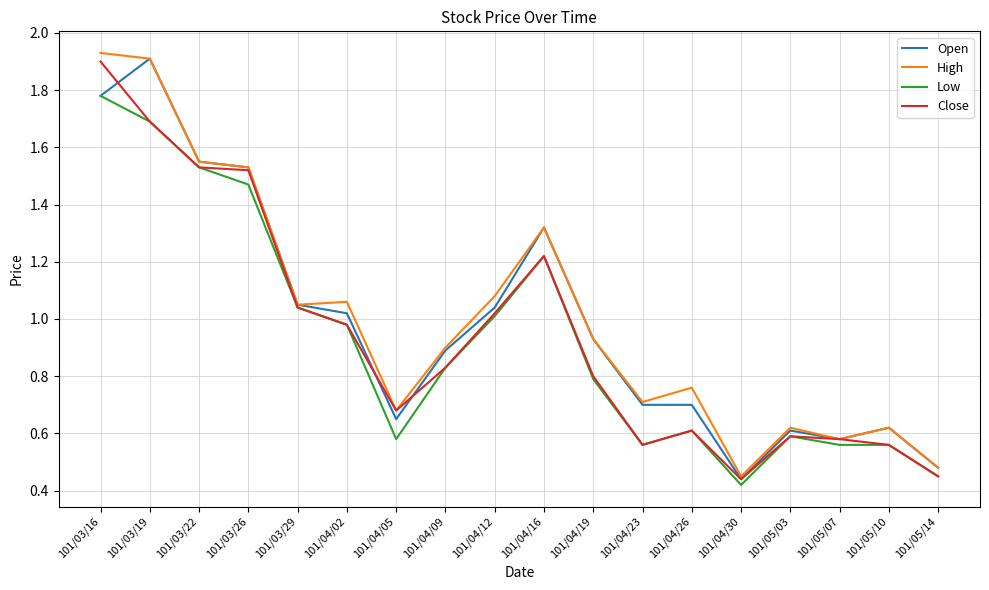

Which category has the highest value in the Open series?

101/03/19